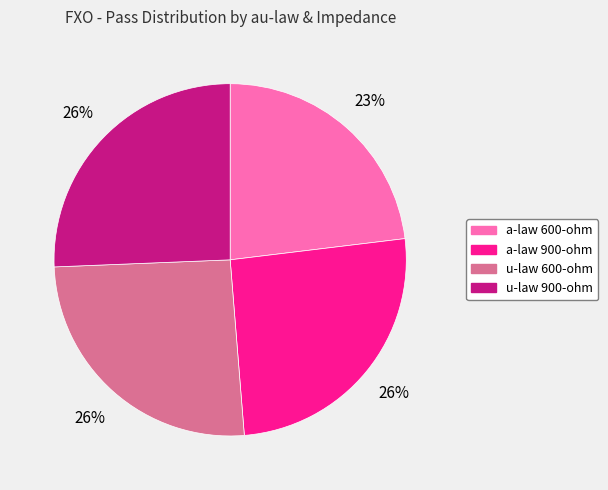

What is the ratio of the value at a-law 900-ohm to the value at u-law 900-ohm?

1.0